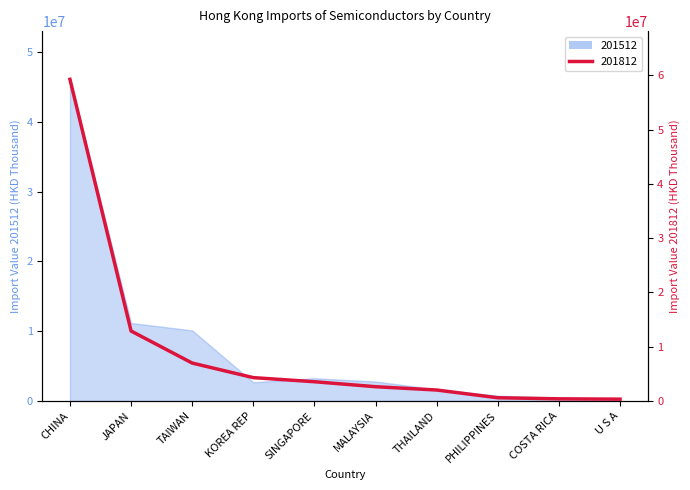

What position from the left is COSTA RICA?

9